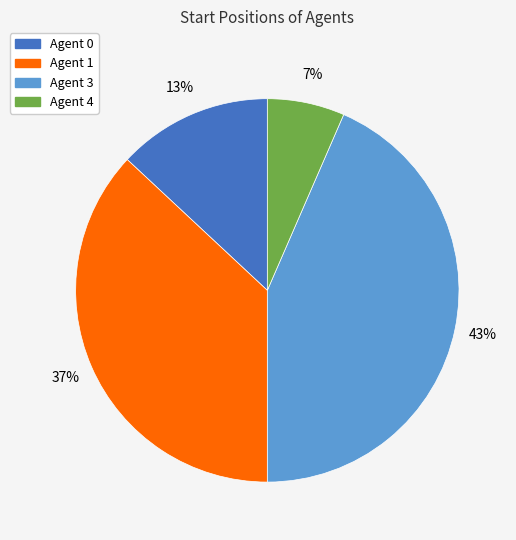

Does any single category account for the majority?

No